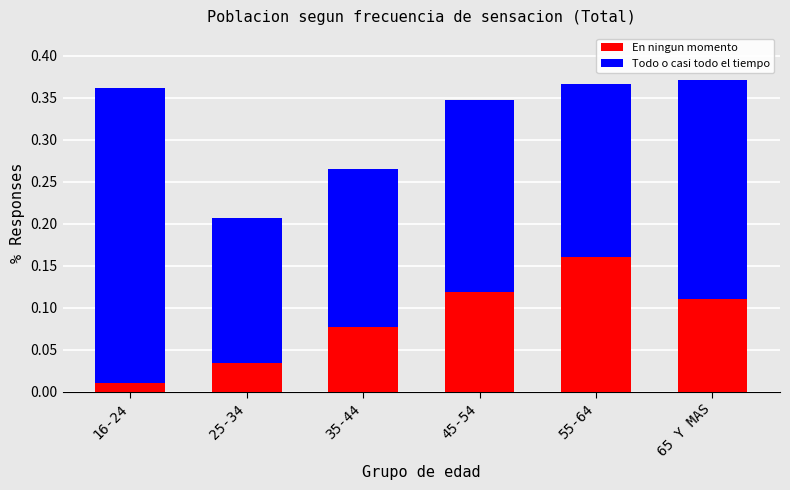

Which category has the lowest value in the En ningun momento series?

16-24